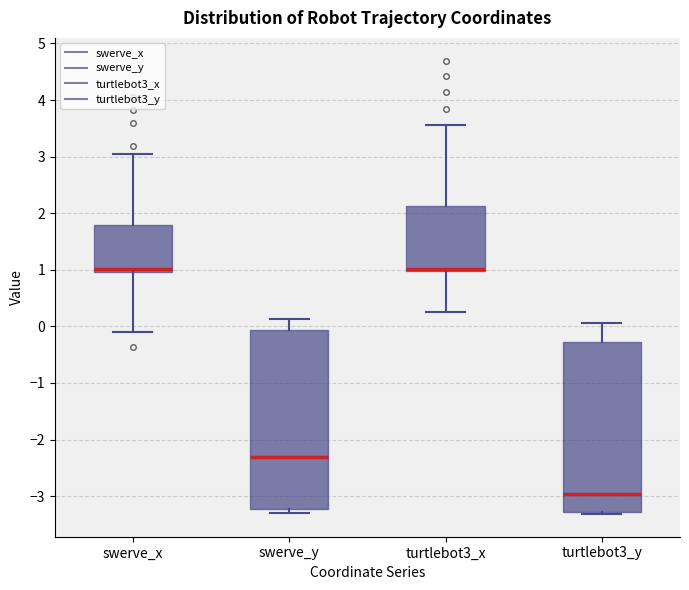

Which box's median line is the lowest?

turtlebot3_y